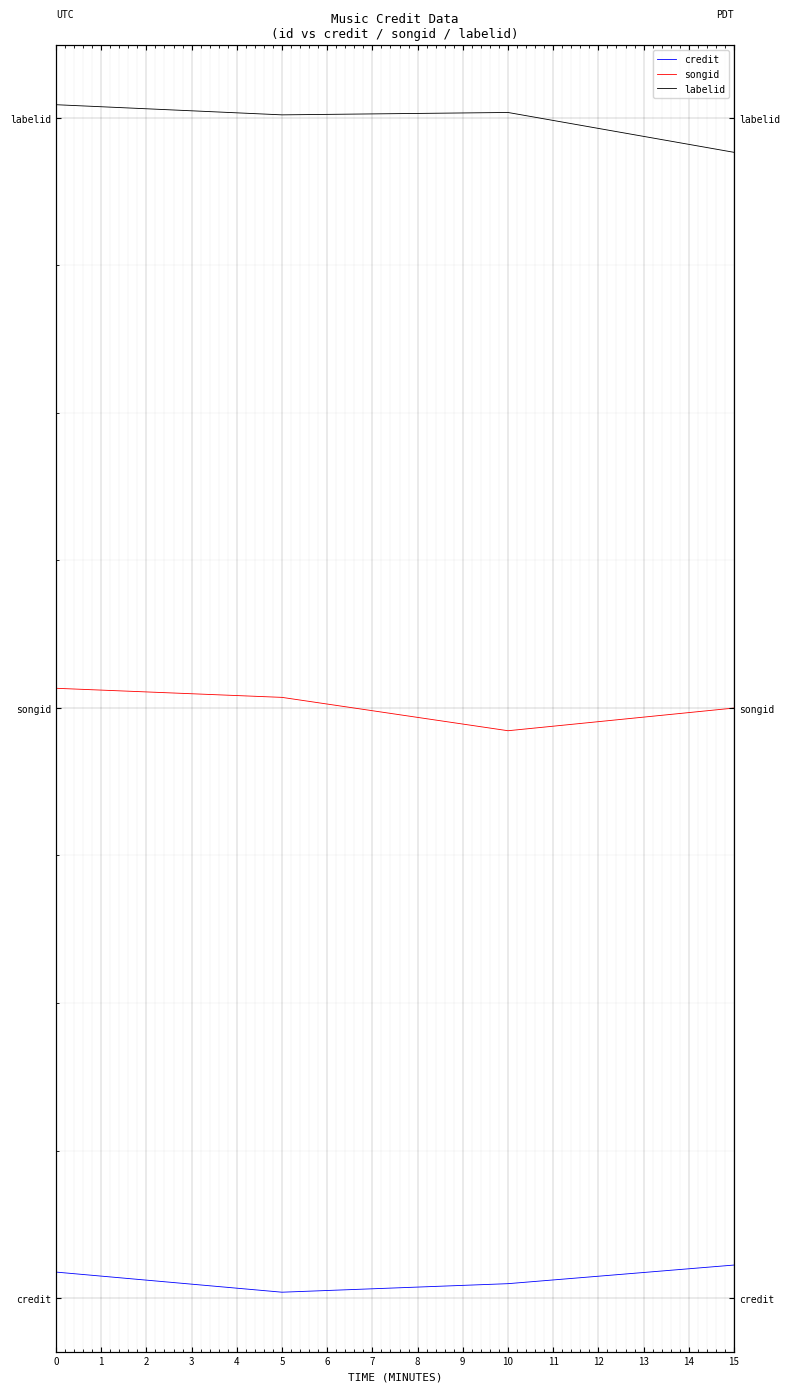

What is the difference between the maximum and minimum values in the labelid series?

0.2